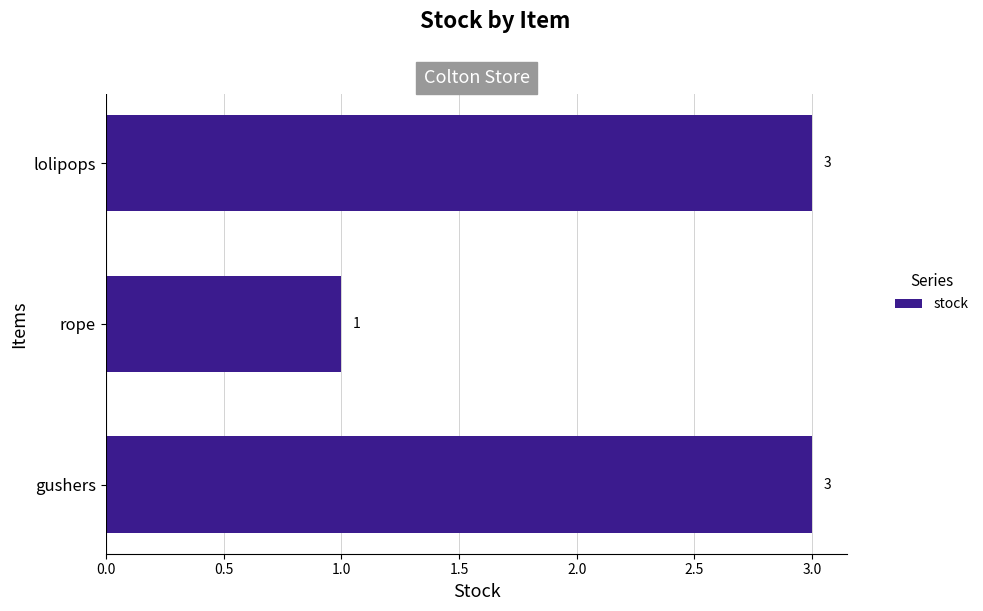

How many bars are there in total?

3